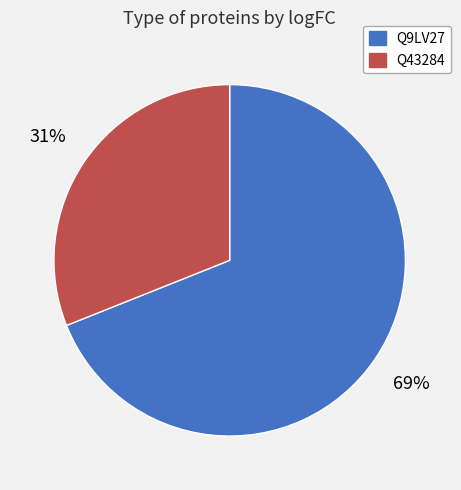

How many segments does this pie chart have?

2